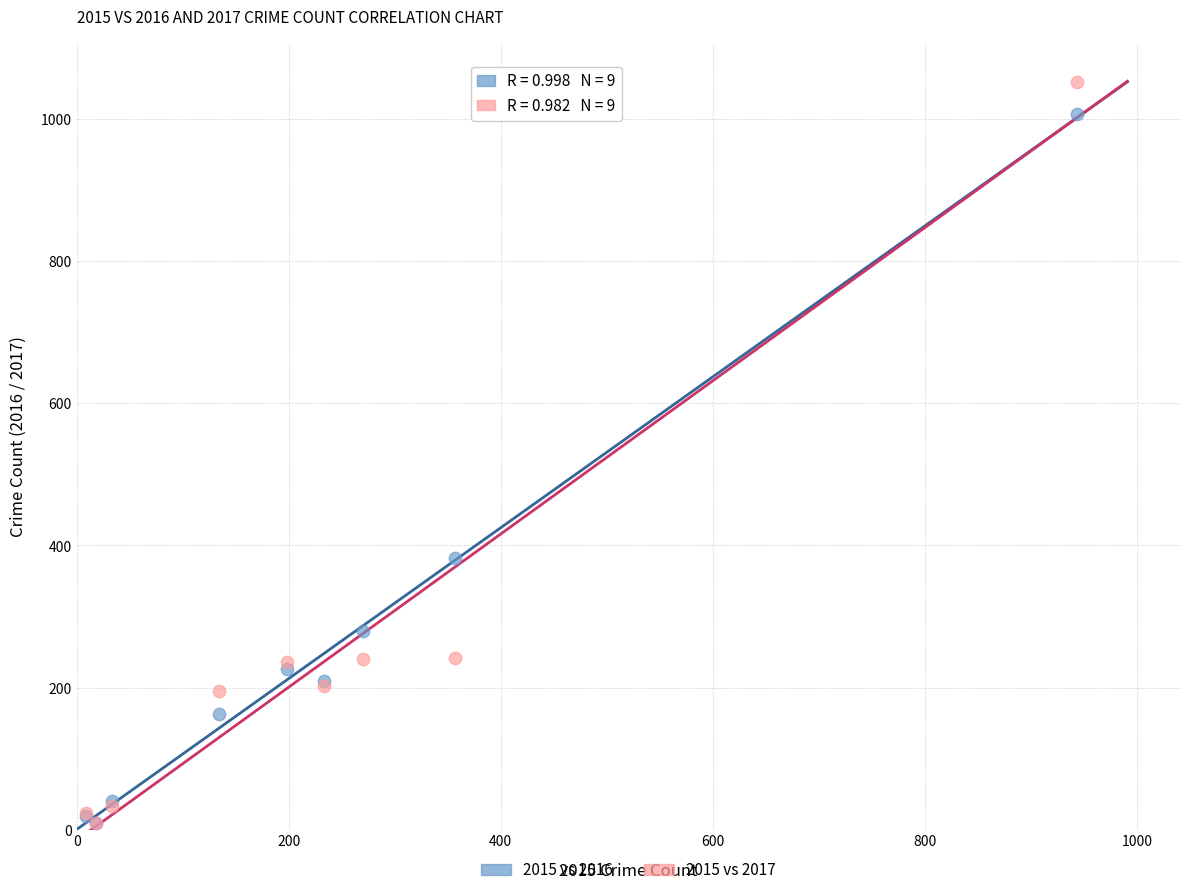

In the 2015 vs 2016 series, what Y value is closest to 508?

382